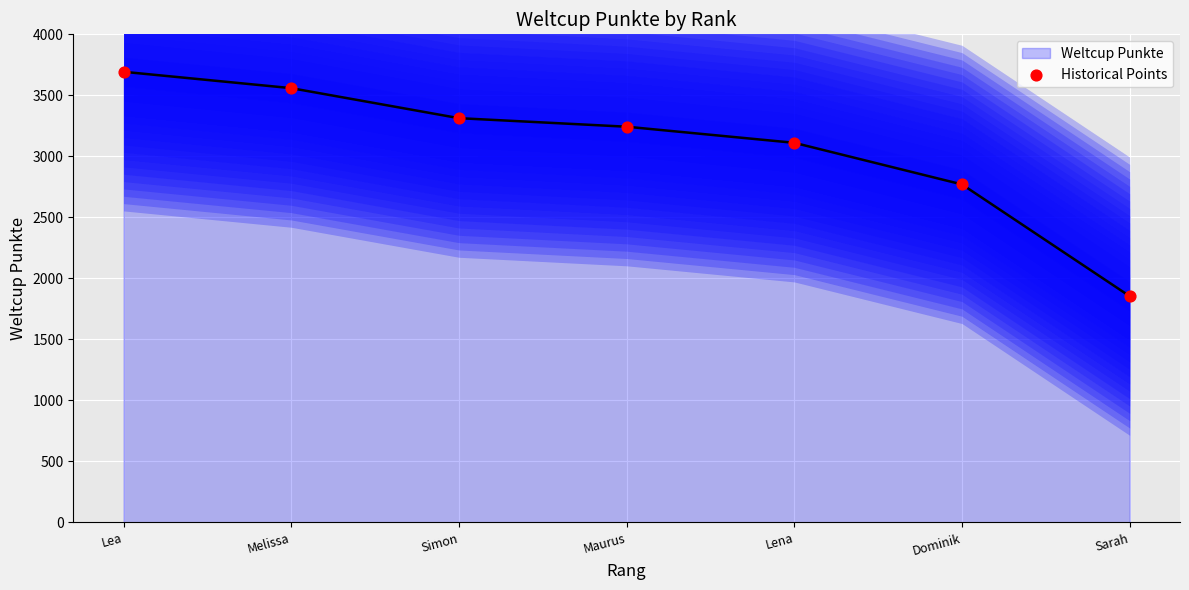

What is the change in value from Lea to Dominik?

-923